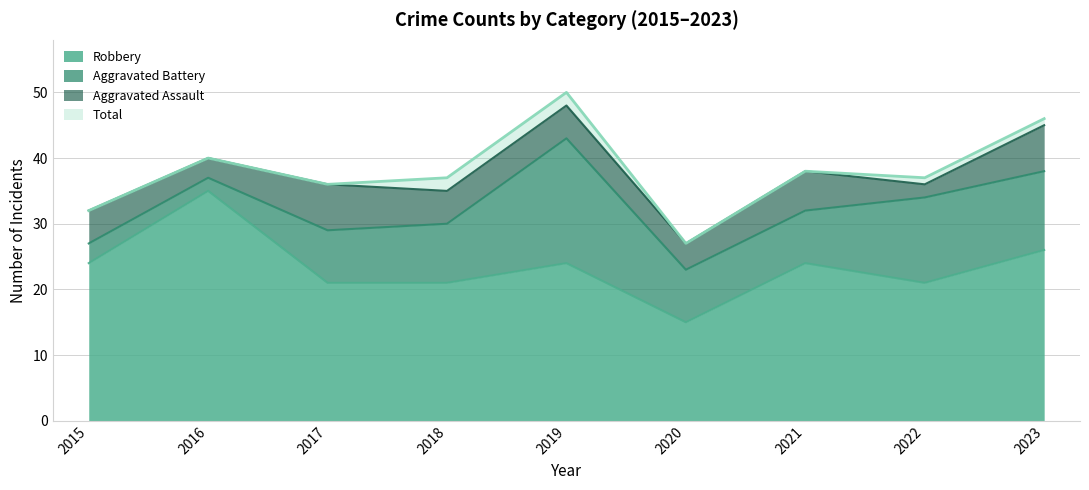

What is the lowest value of the Robbery series?

15